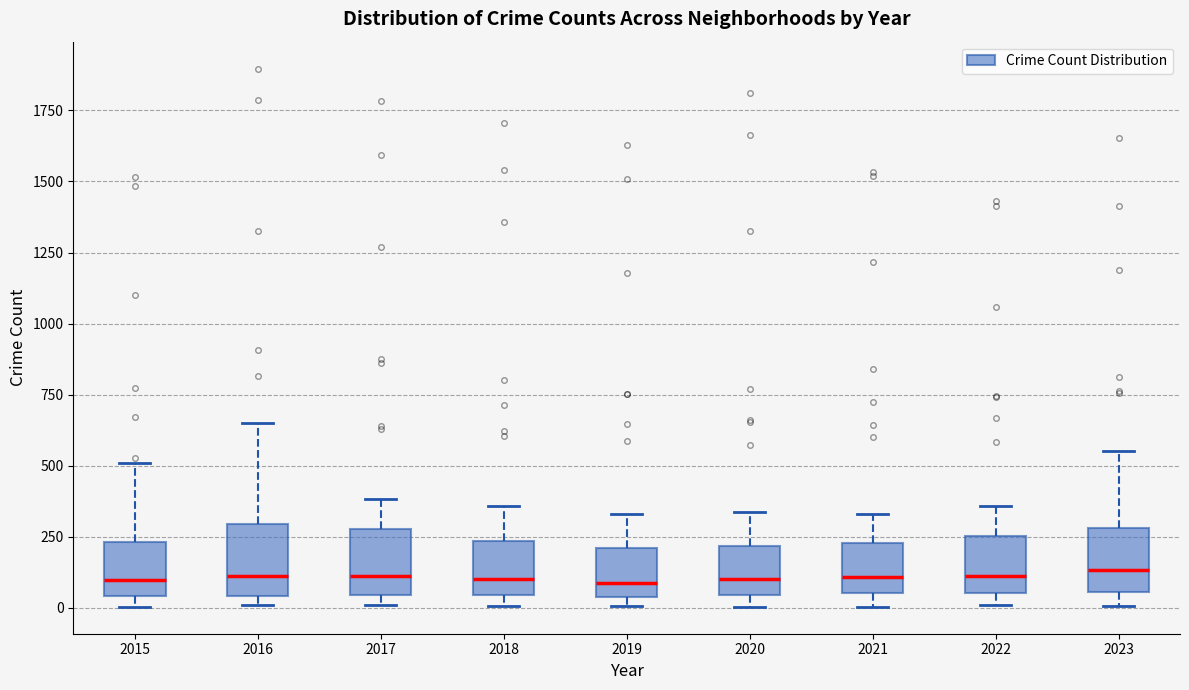

Where is the lower edge of the box at x = 2016 on the y-axis? The values are not printed on the chart, so give them approximately, as read against the axis.

50